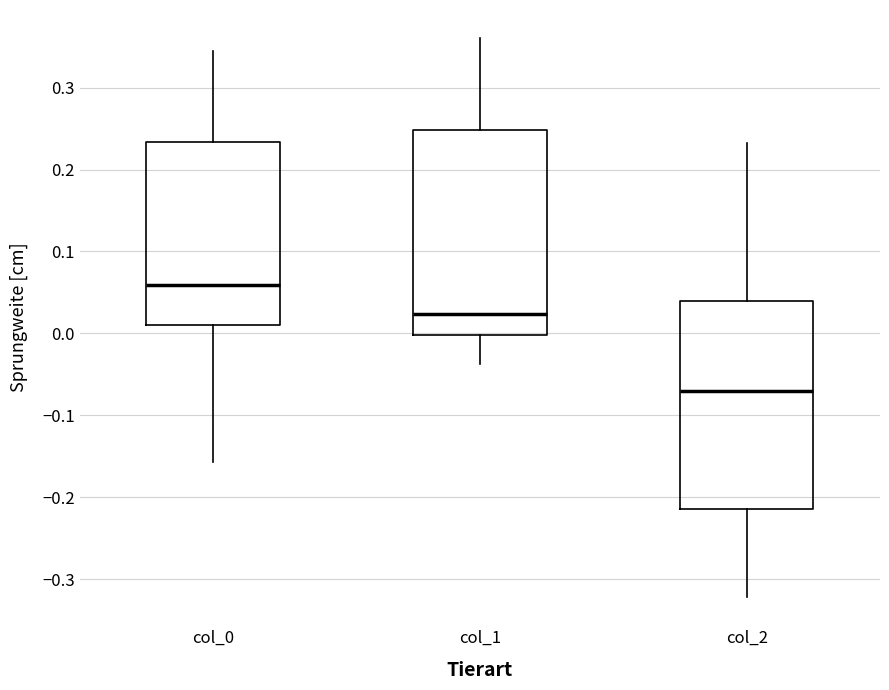

Reading left to right, transcribe this box plot: for each box, give where its median line is, the range the box spans, and where its two whiskers end, as read against the y-axis. The values are not printed on the chart, so give them approximately, as read against the axis.

col_0: median 0.06, box 0.01 to 0.23, whiskers -0.16 to 0.34
col_1: median 0.02, box 0.00 to 0.25, whiskers -0.04 to 0.36
col_2: median -0.07, box -0.21 to 0.04, whiskers -0.32 to 0.23